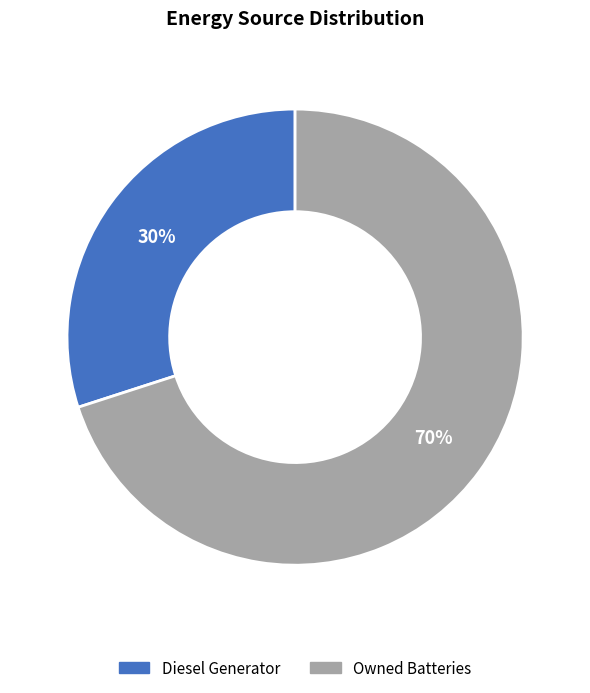

What percentage is the Diesel Generator slice, to the nearest percent?

30%